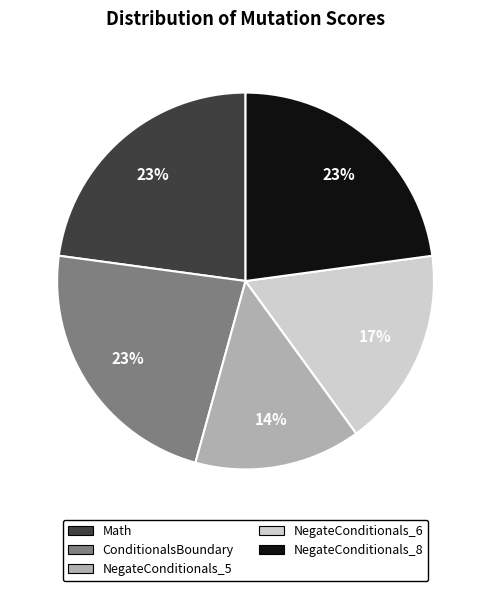

Count the number of slices in the pie.

5